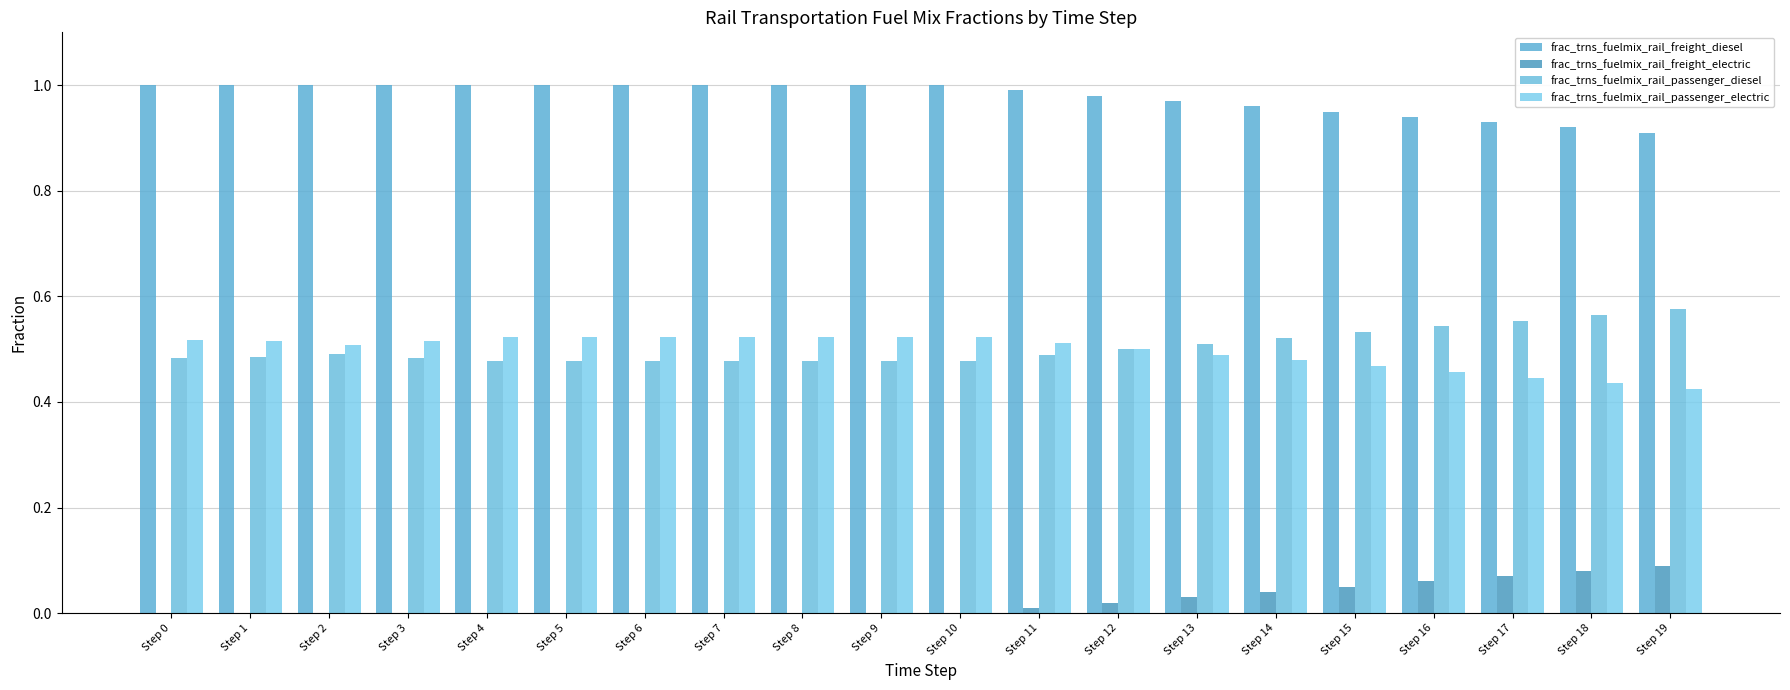

Are the bars horizontal?

No